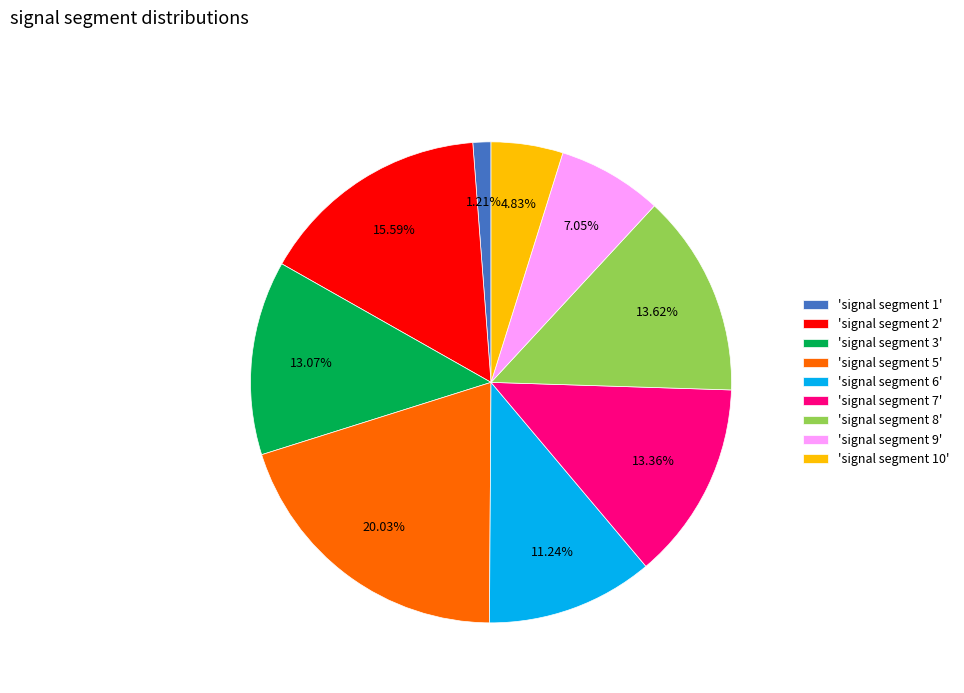

Which slice is the largest?

'signal segment 5'